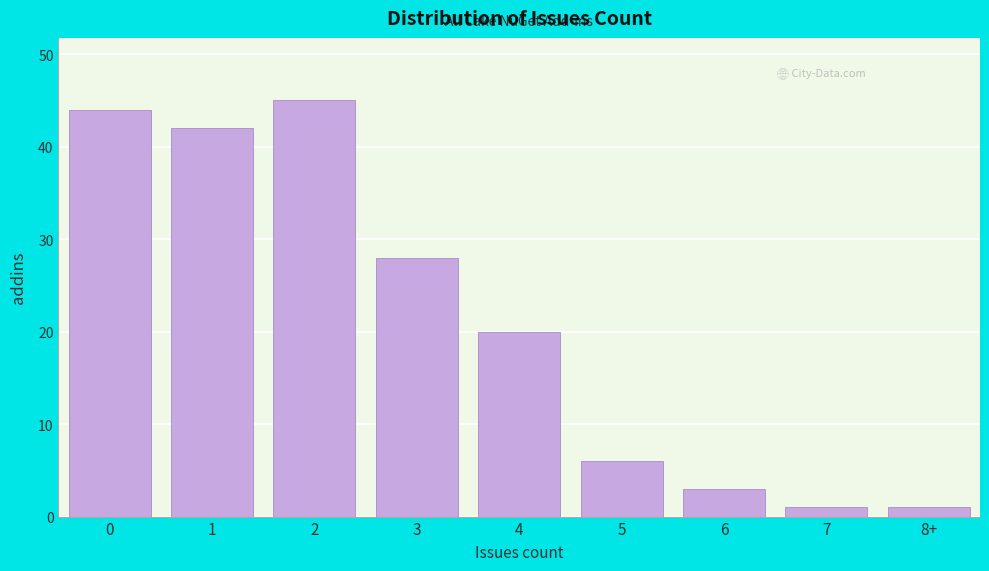

Reading left to right, what are all the values shown in this chart?

0=44	1=42	2=45	3=28	4=20	5=6	6=3	7=1	8+=1